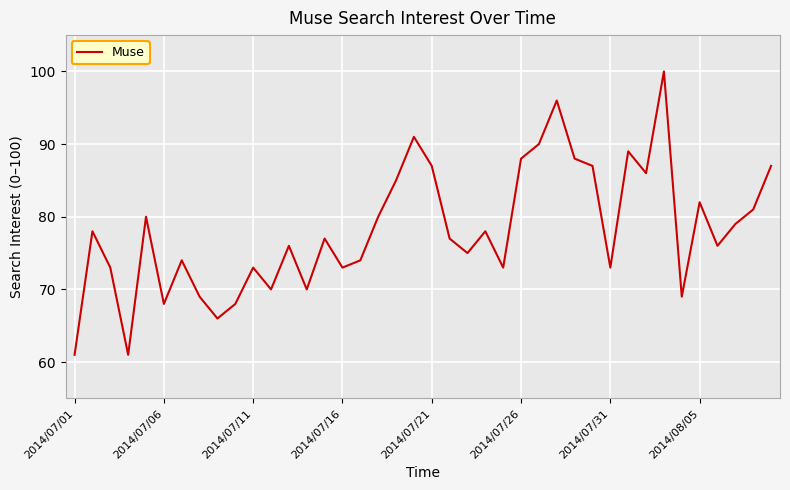

What is the difference between the maximum and minimum values?

39